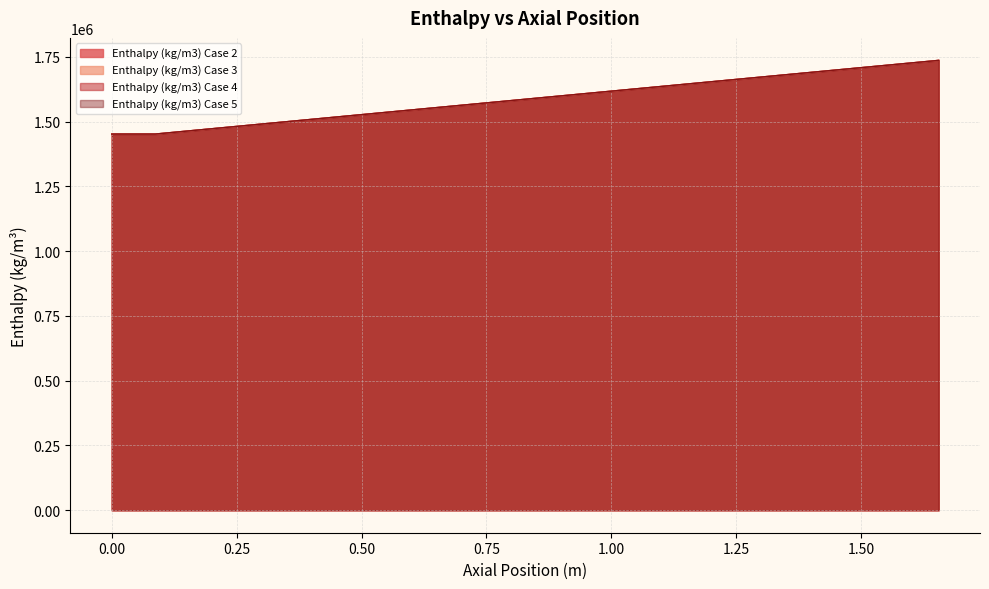

Between 0.6097368421052631 and 1.480789473684211, which is larger?

1.480789473684211